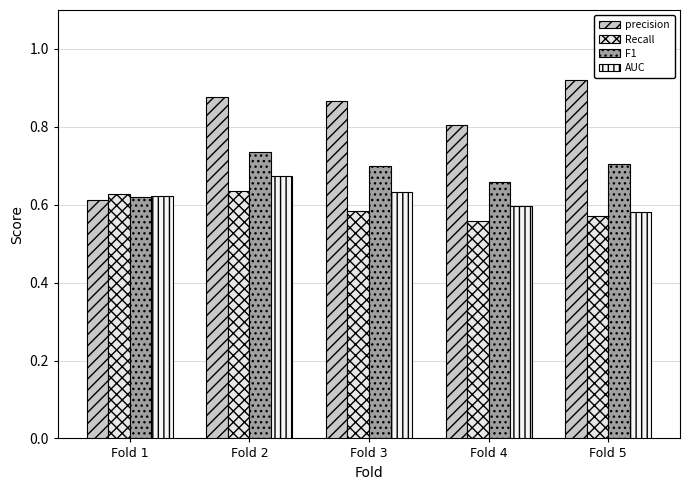

What is the average value of the precision series?

0.8